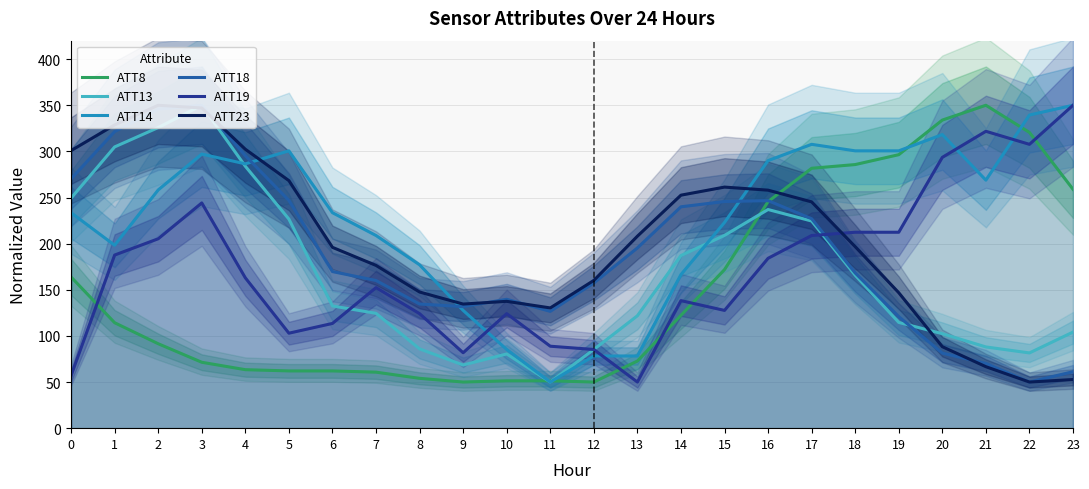

What is the spread (max minus min) of values at 14?

130.2